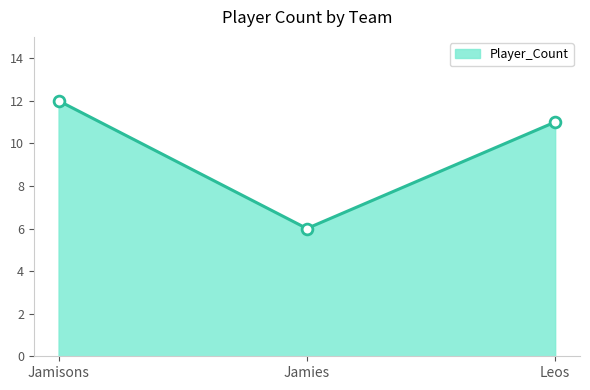

Approximately how many times larger is the value at Jamisons compared to Leos?

1.1